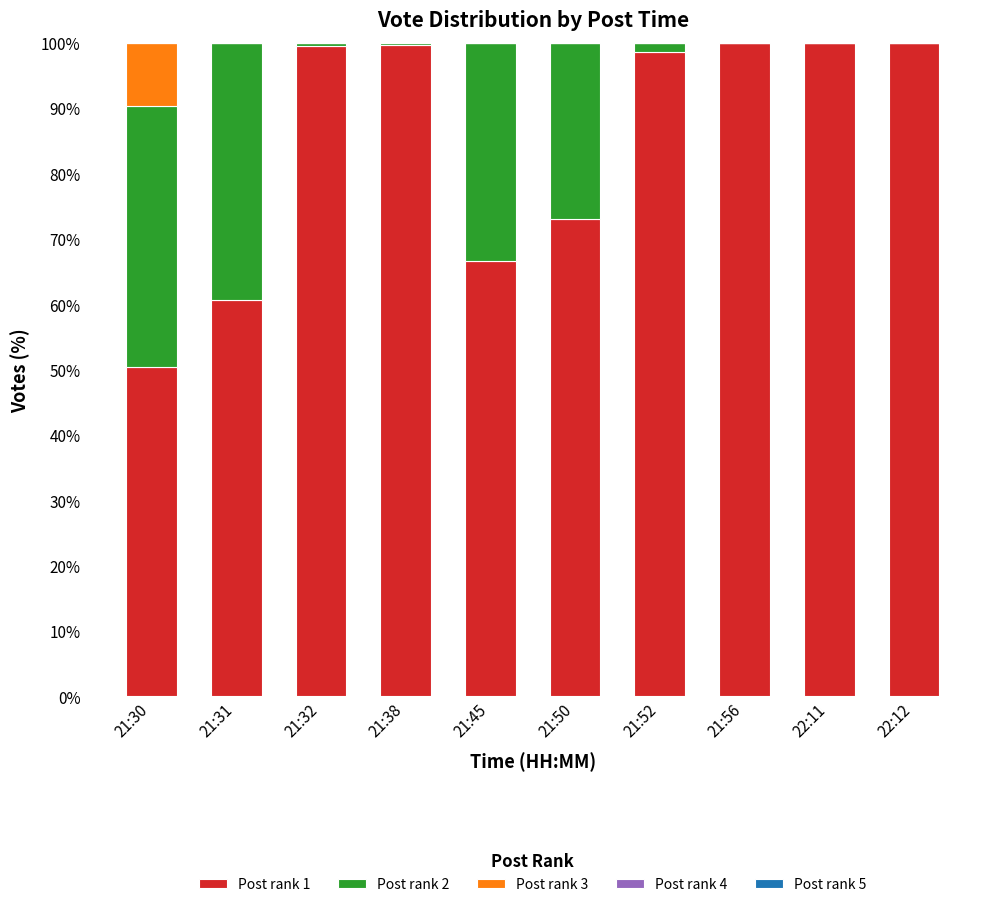

The value of Post rank 1 at 21:52 is 98.7. True or false?

True